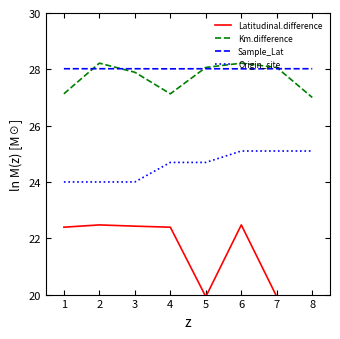

What is the value of the Origin_site point at the 2nd from the left?

24.0